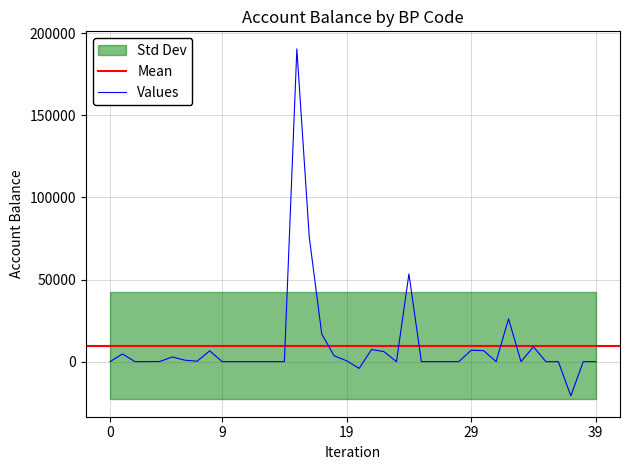

What is the smallest value displayed?

-20849.5